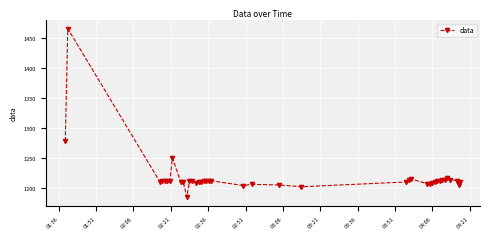

What is the value of the 31st point from the left?

1210